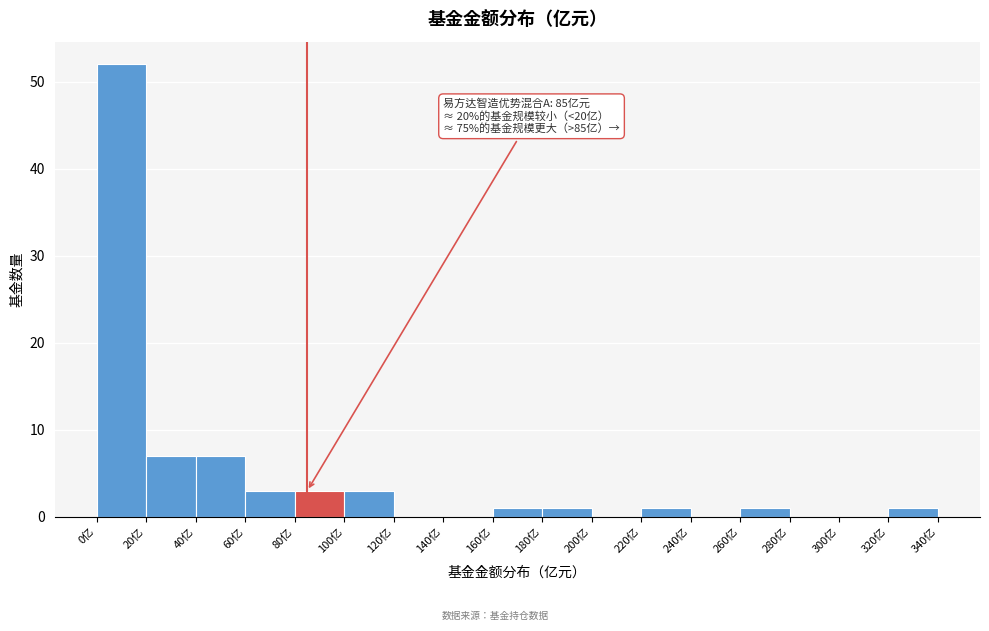

Over which range of the x-axis is the bar tallest?

0 to 20